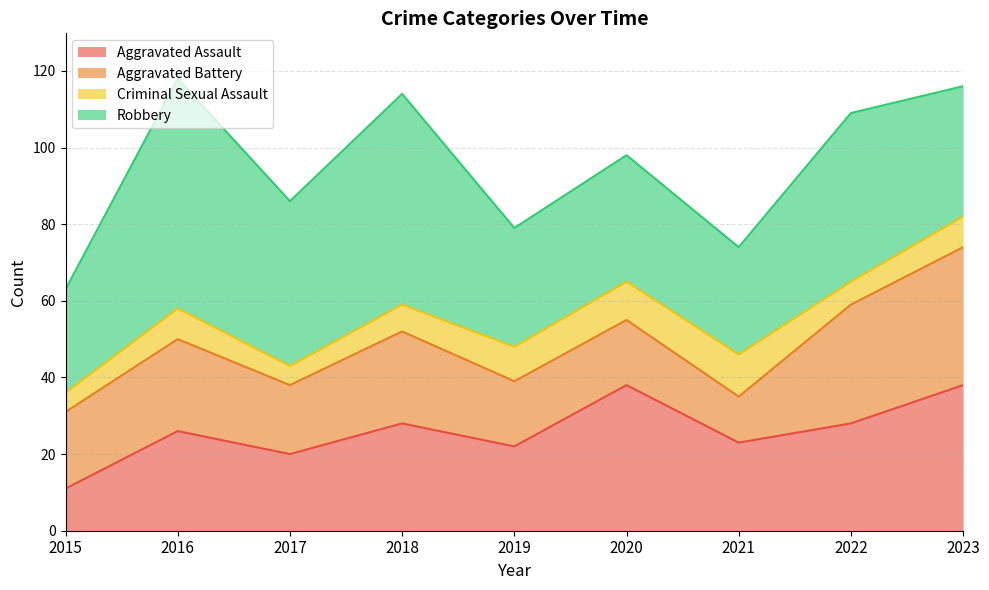

The Aggravated Assault series shows 38 at 2020. True or false?

True